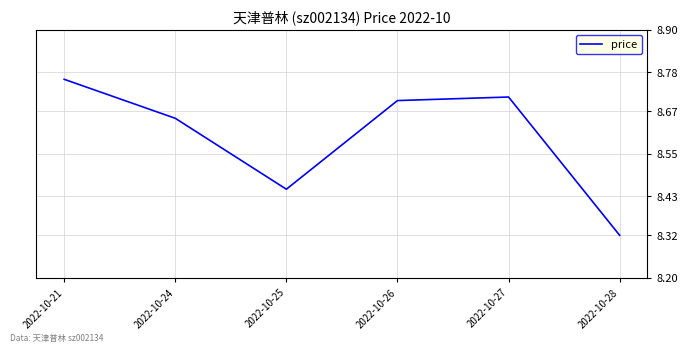

Does the chart display data point markers on the line(s)?

No